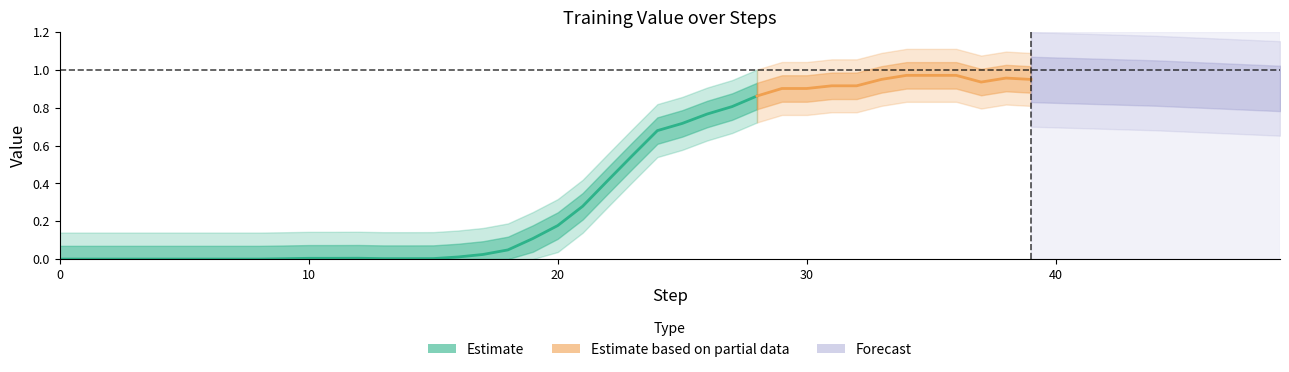

True or false: the data shows 0.9 at 29.

True